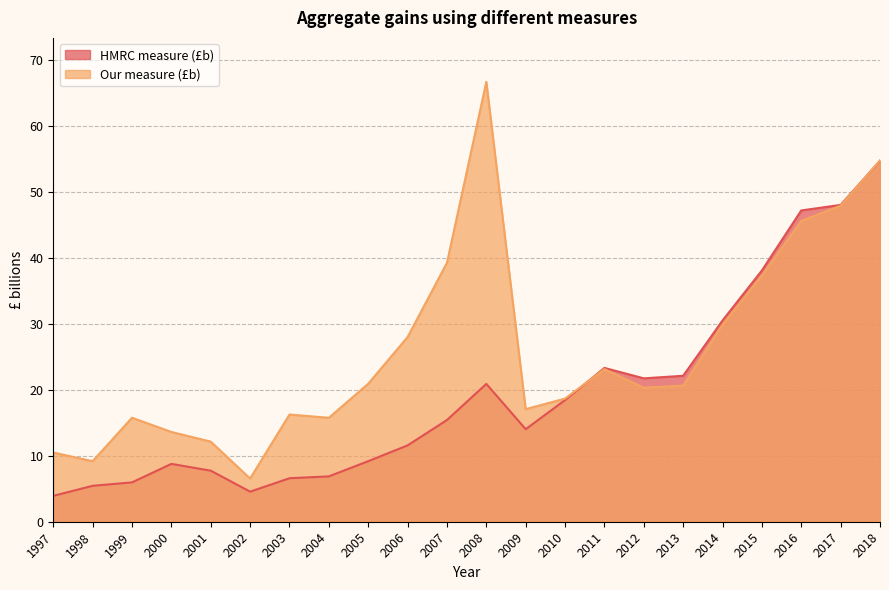

How many data points in HMRC measure (£b) are less than 15?

11